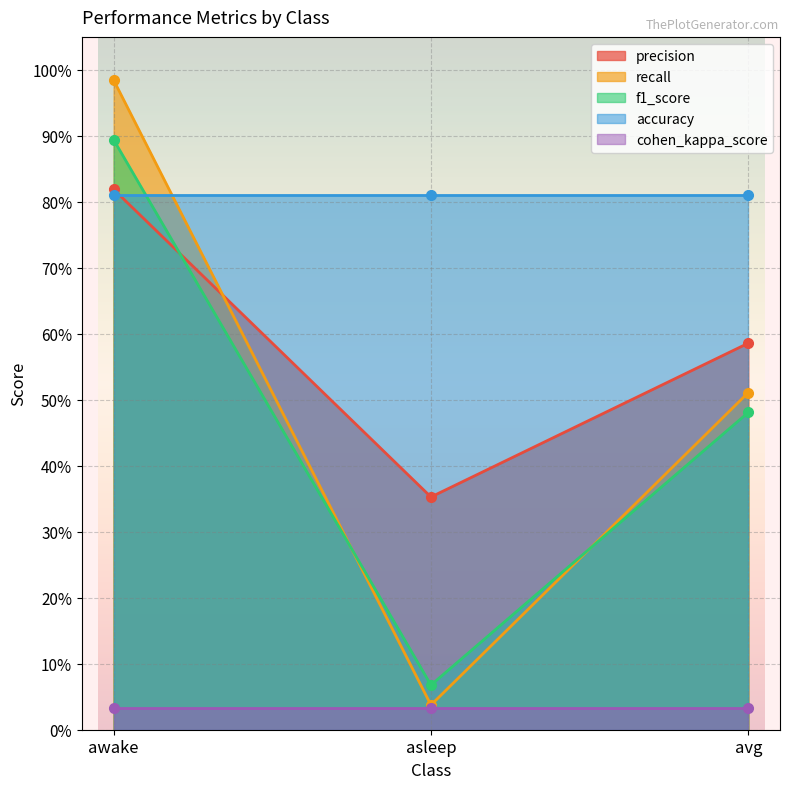

What is the sum of all f1_score values?

1.4